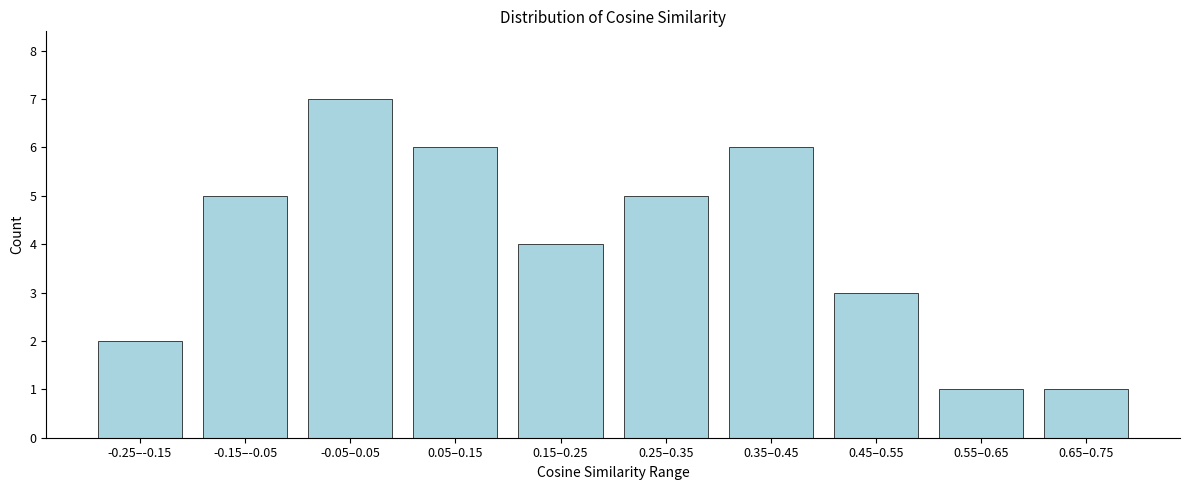

Reading left to right, transcribe all the data shown in this chart.

2	5	7	6	4	5	6	3	1	1